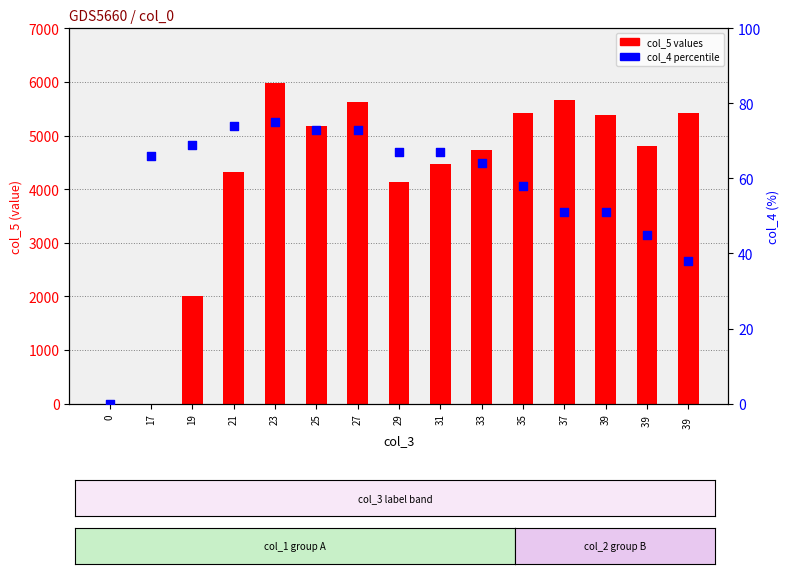

What are all the series names shown in the legend?

col_5 values, col_4 (percent)